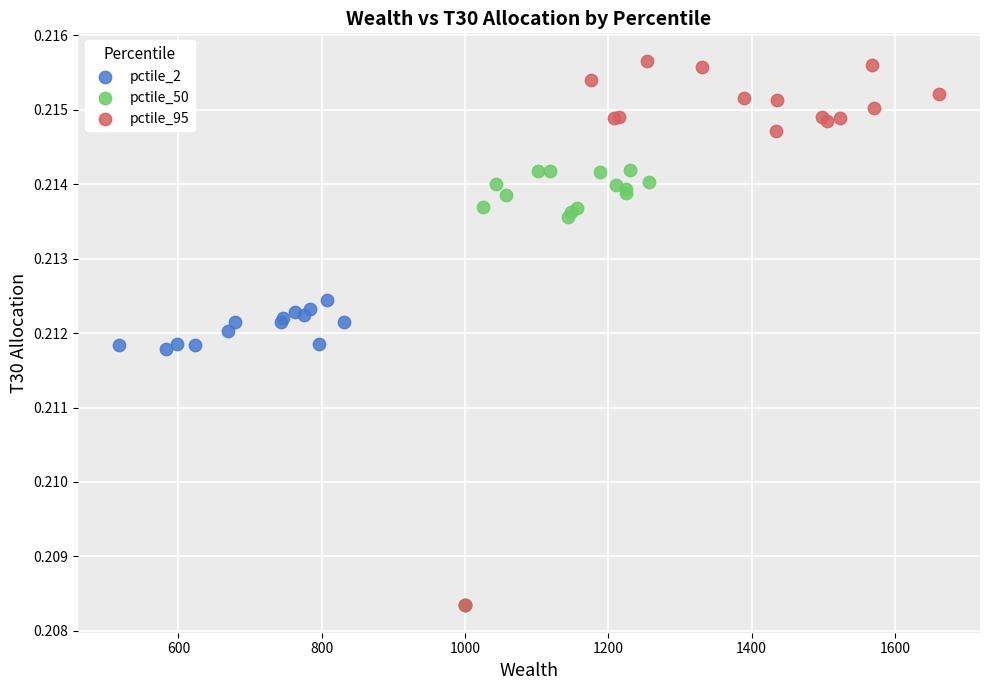

Which series contains the highest Y value?

pctile_95